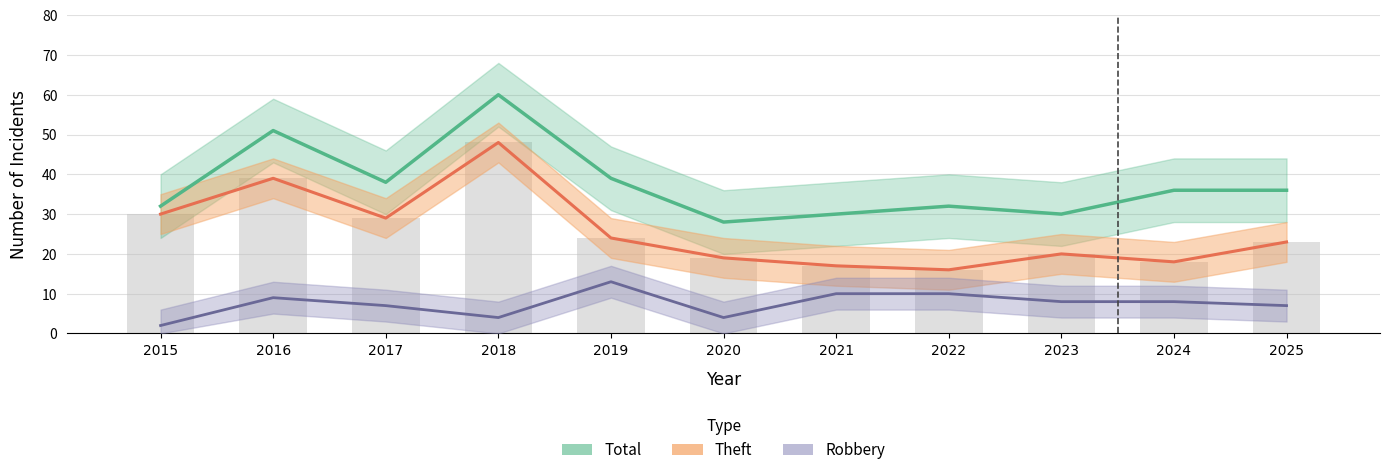

True or false: Total has a value of 92 at 2018.

False